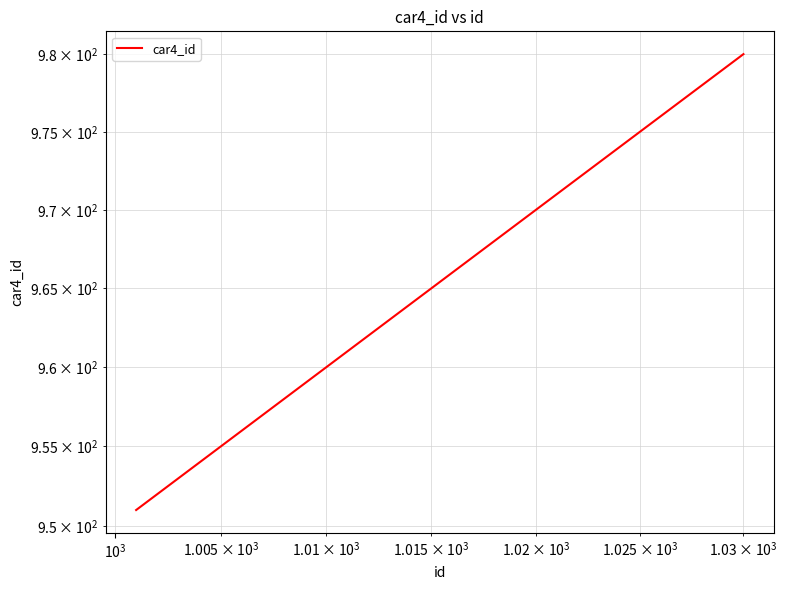

Reading right to left, what are all the values shown in this chart?

980	979	978	977	976	975	974	973	972	971	970	969	968	967	966	965	964	963	962	961	960	959	958	957	956	955	954	953	952	951